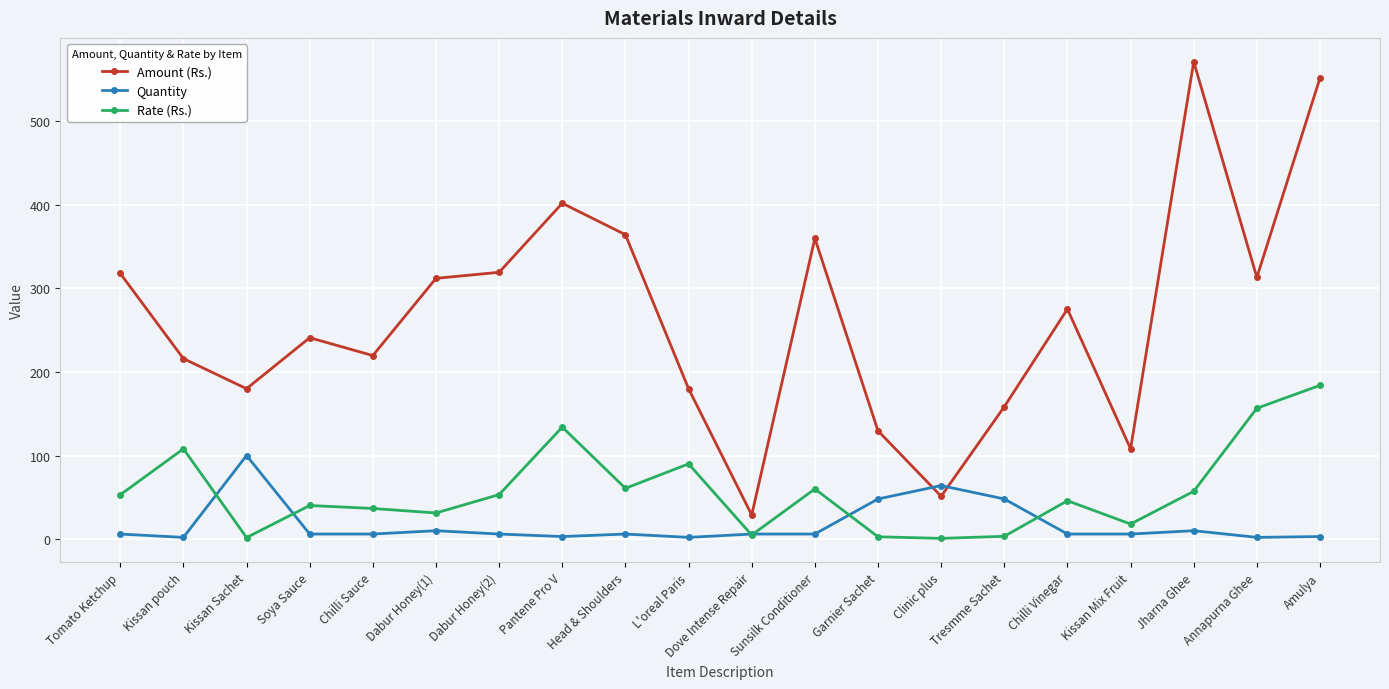

True or false: Rate (Rs.) has more than 0 points higher than both neighbors.

True